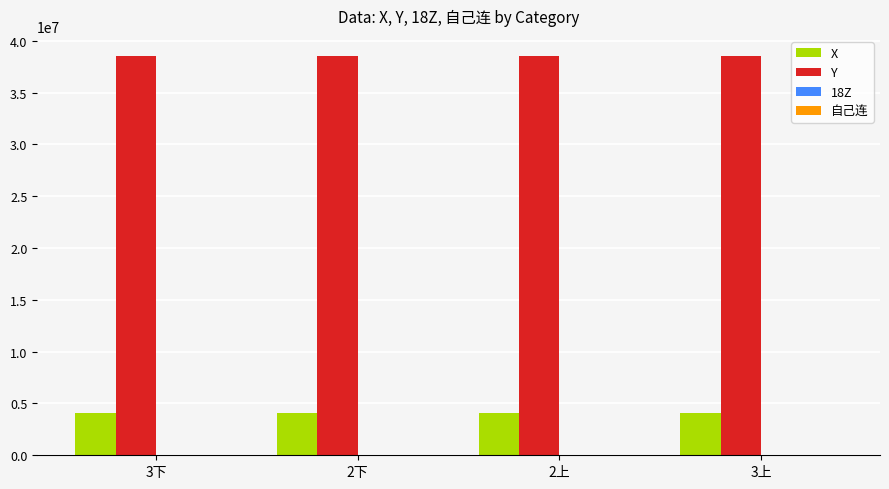

Is the value of X at 3下 greater than the value of Y at 3下?

No